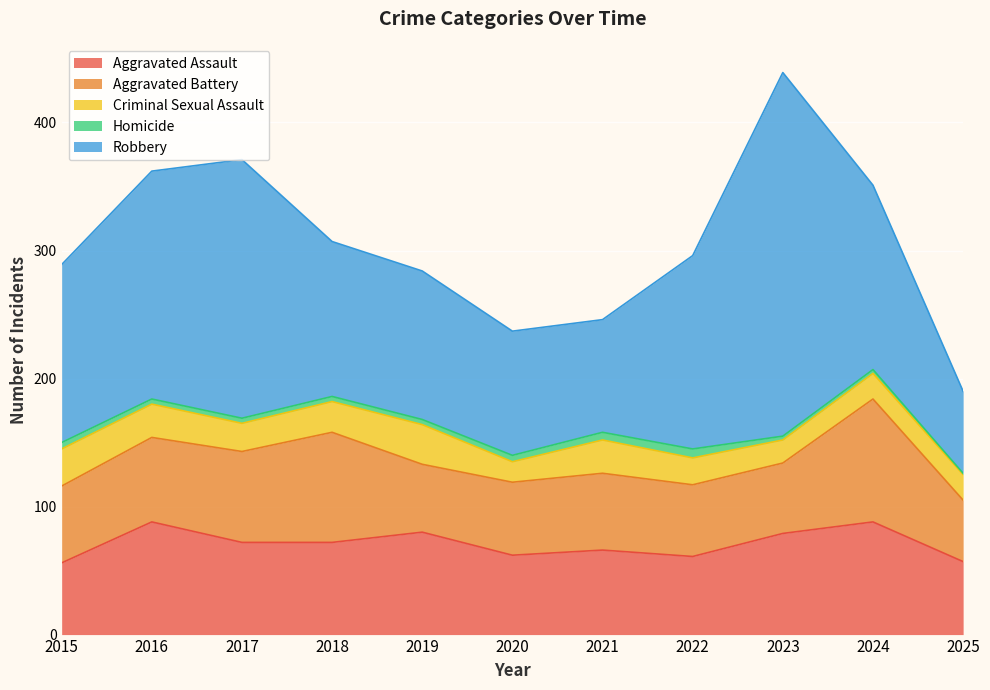

What is the value of the Homicide point at the 4th from the left?

4